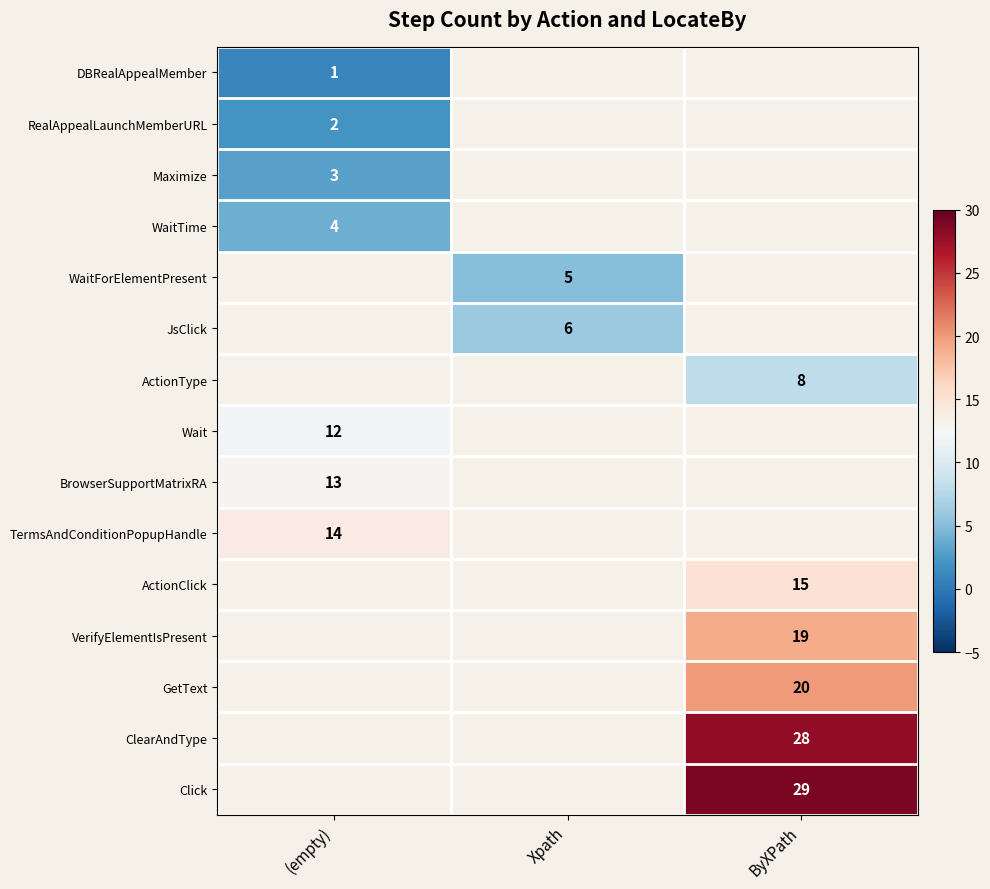

Which label corresponds to the smallest value in the chart?

(empty)